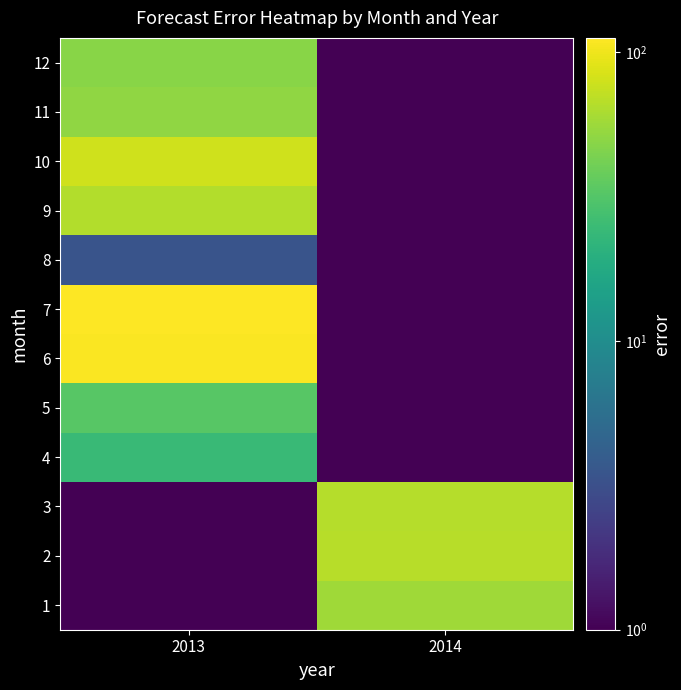

At how many categories does at least one series exceed 111?

1